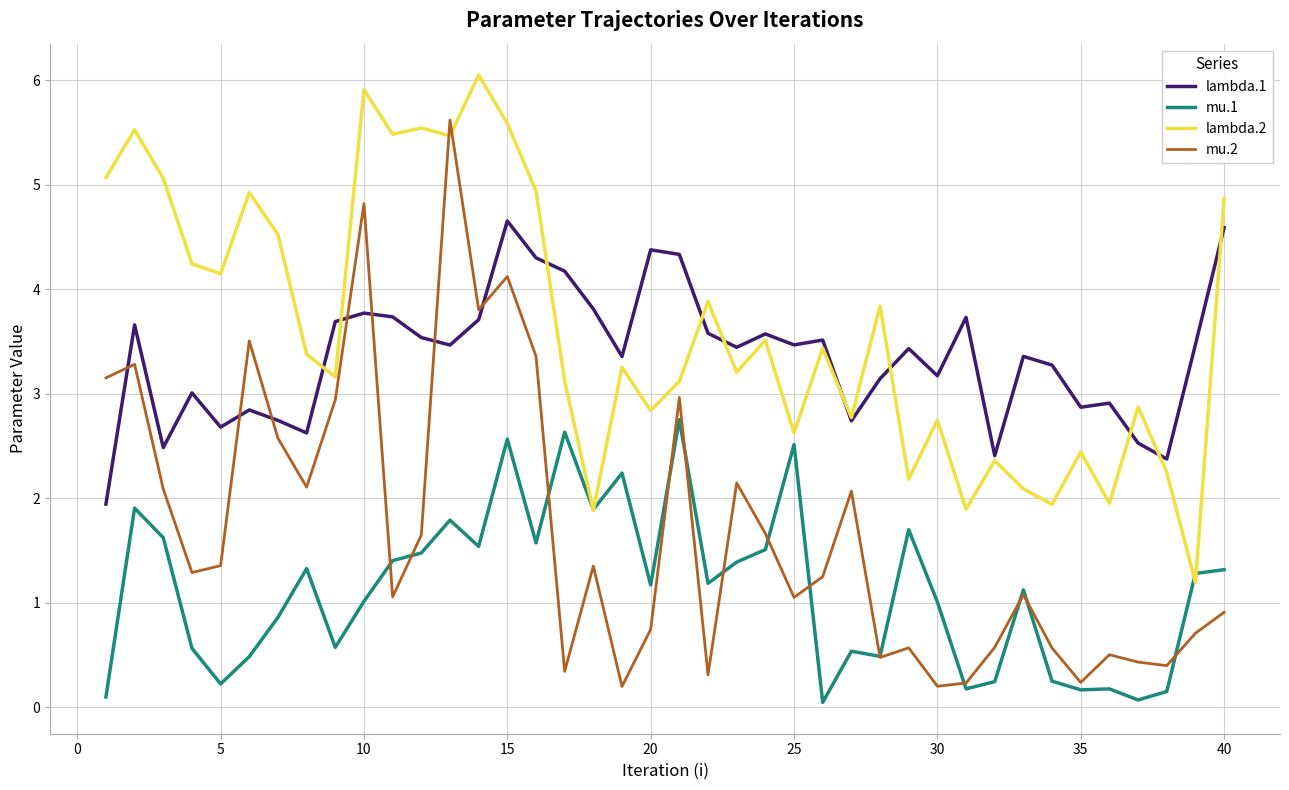

Which series has the widest spread of values?

mu.2